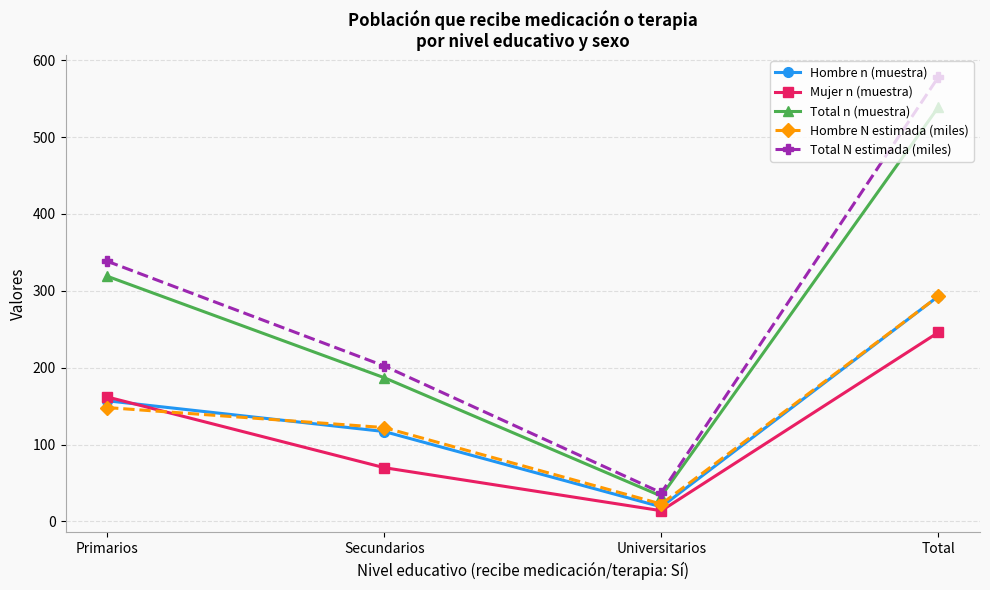

What is the spread (max minus min) of values at Total?

332.2